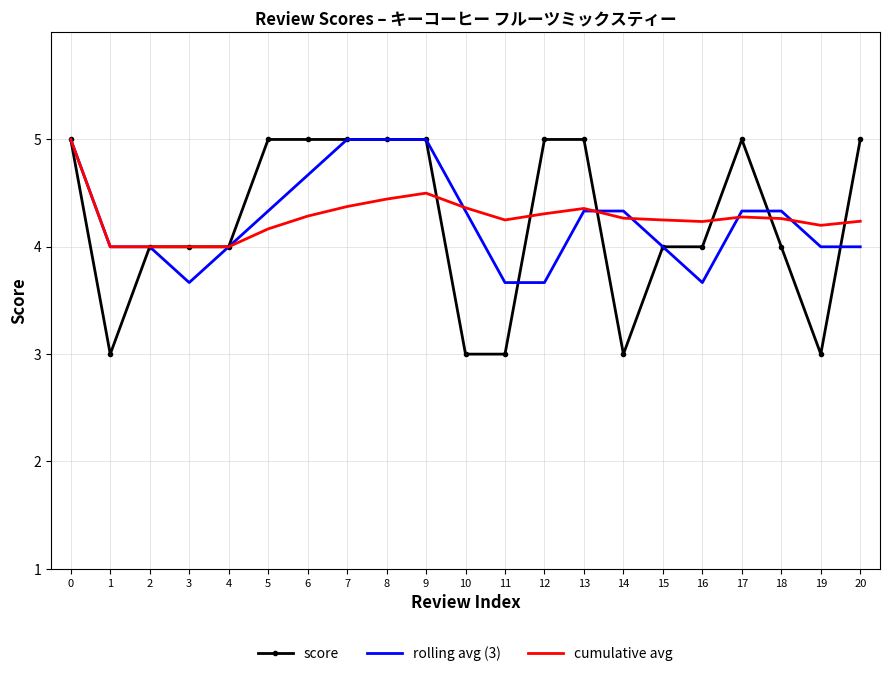

At how many categories does at least one series exceed 3?

21